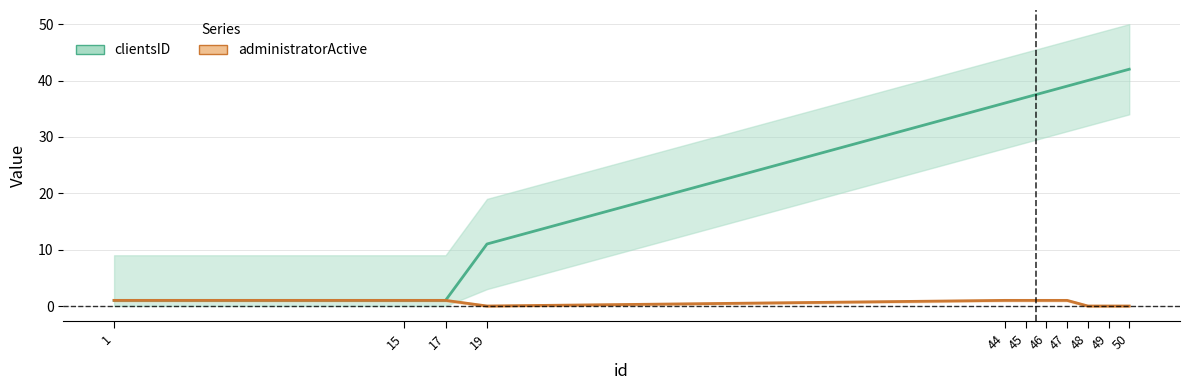

Does the chart have visible grid lines?

Yes